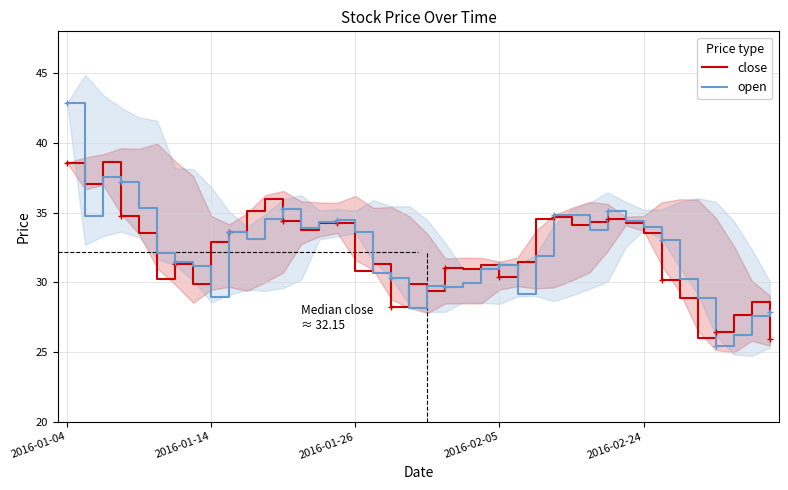

What is the maximum value for open?

42.9